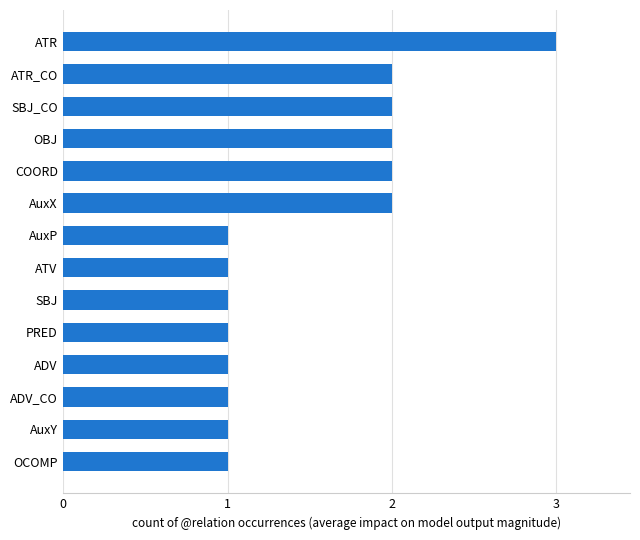

The value at COORD is 1. True or false?

False